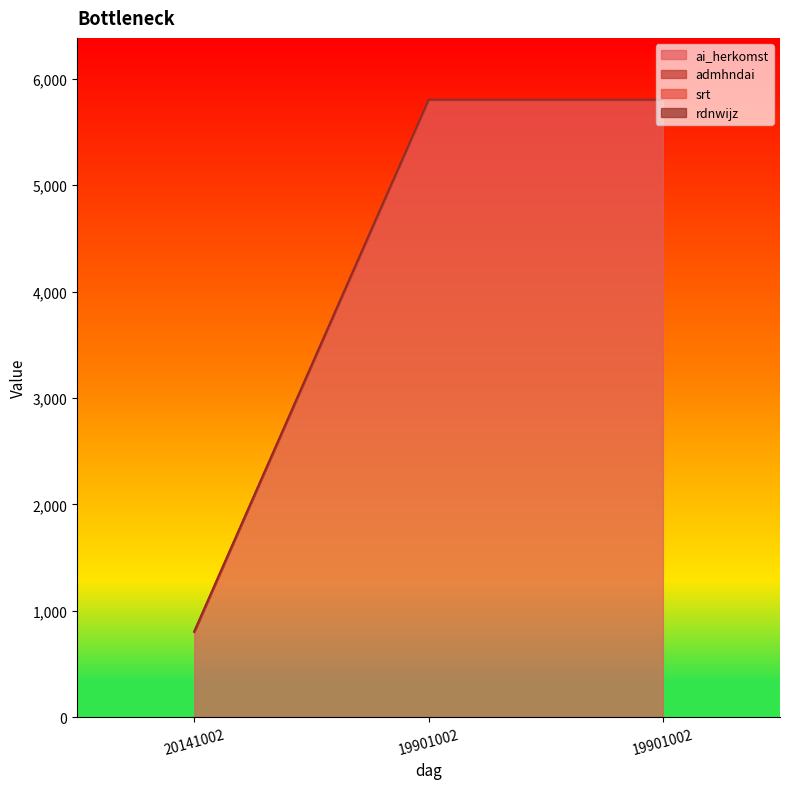

Rank the series at 20141002 from lowest to highest value.

ai_herkomst, admhndai